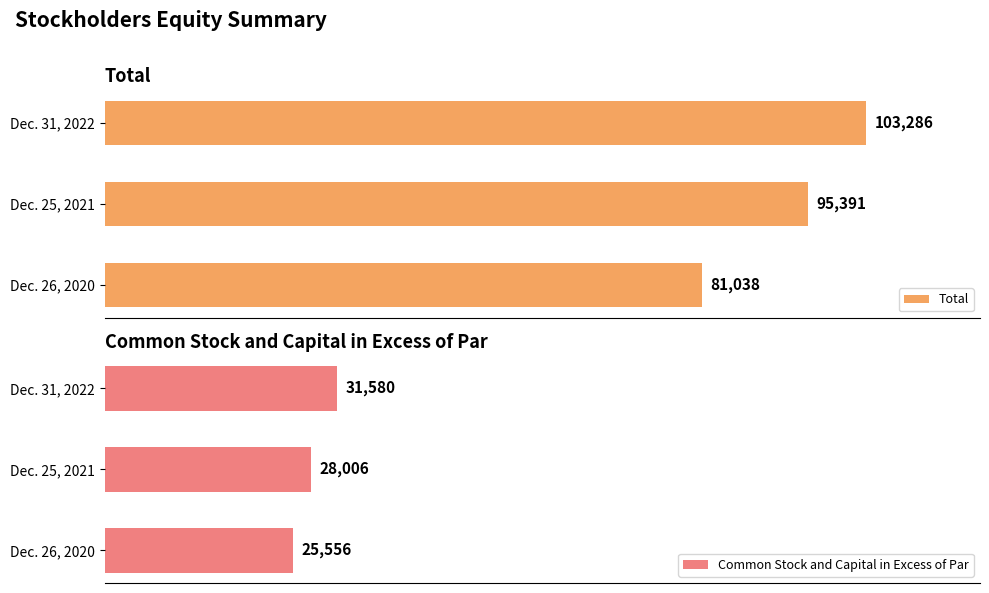

What is the value of the Common Stock and Capital in Excess of Par bar at the 2nd from the left?

28006